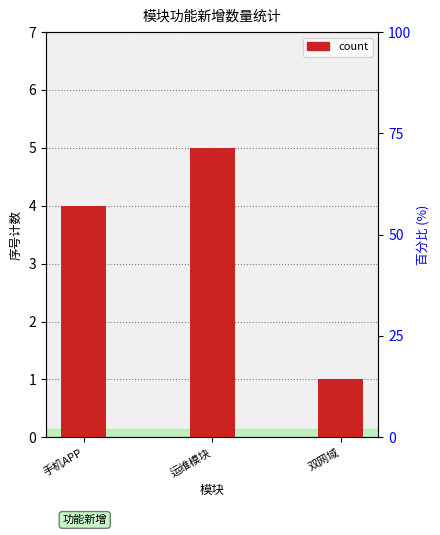

What is the difference between the values at 双网域 and 运维模块?

4